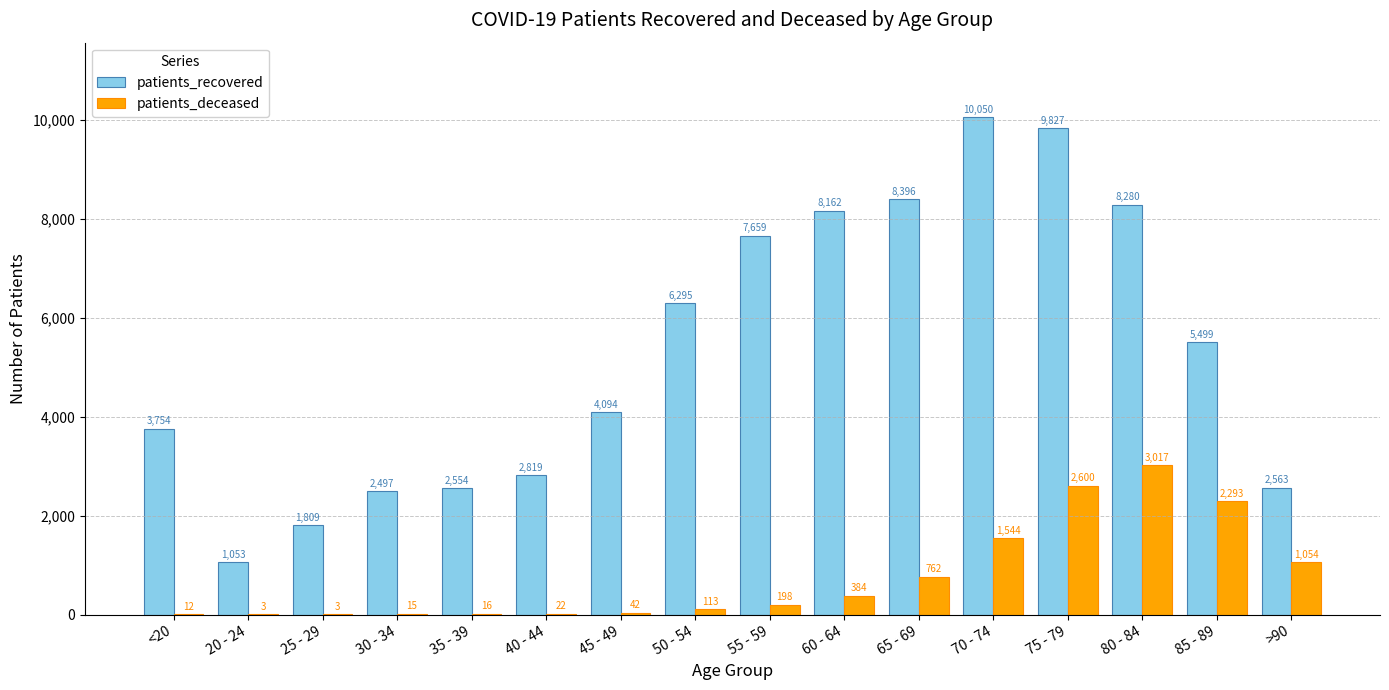

What is the approximate value of patients_deceased at 30 - 34?

15